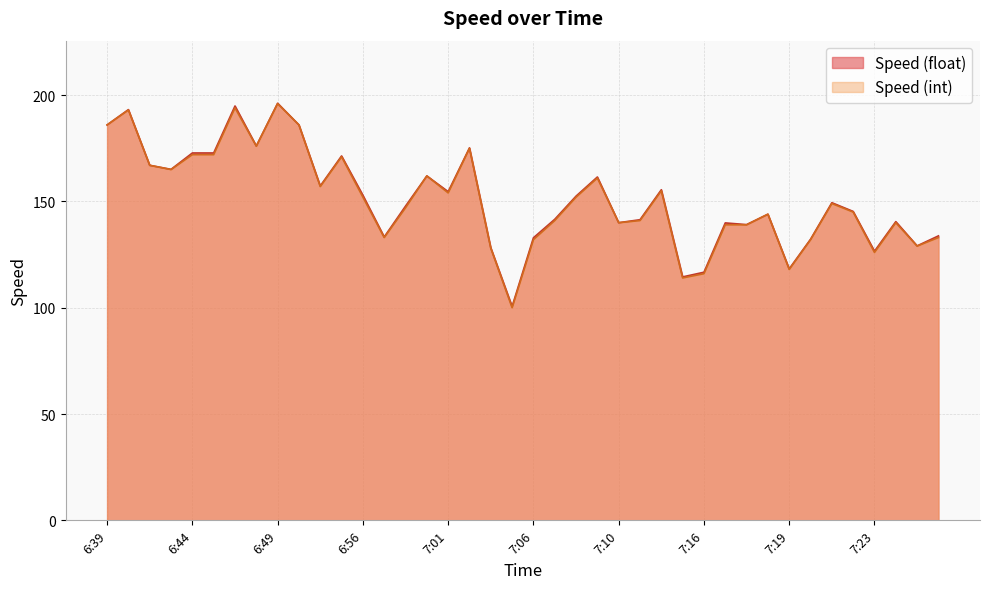

What is the label of the 25th point from the right?

6:59